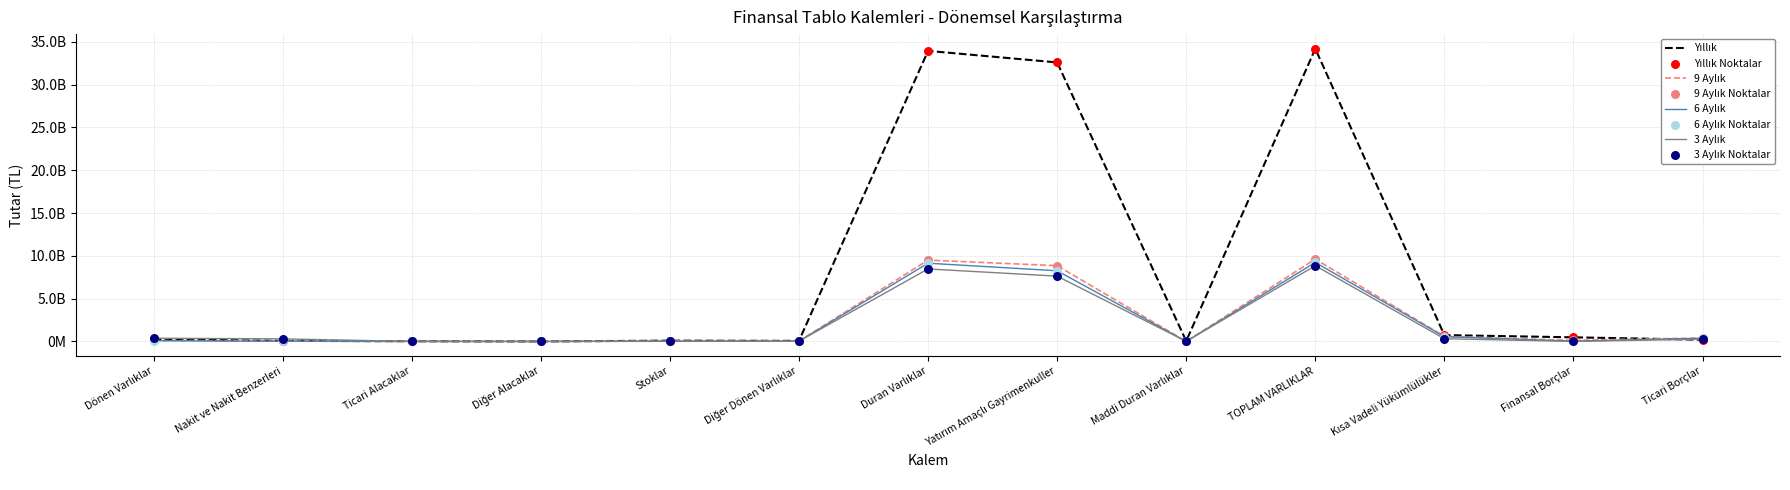

Is the value of 6 Aylık at Kısa Vadeli Yükümlülükler greater than the value of Yıllık at Diğer Alacaklar?

Yes